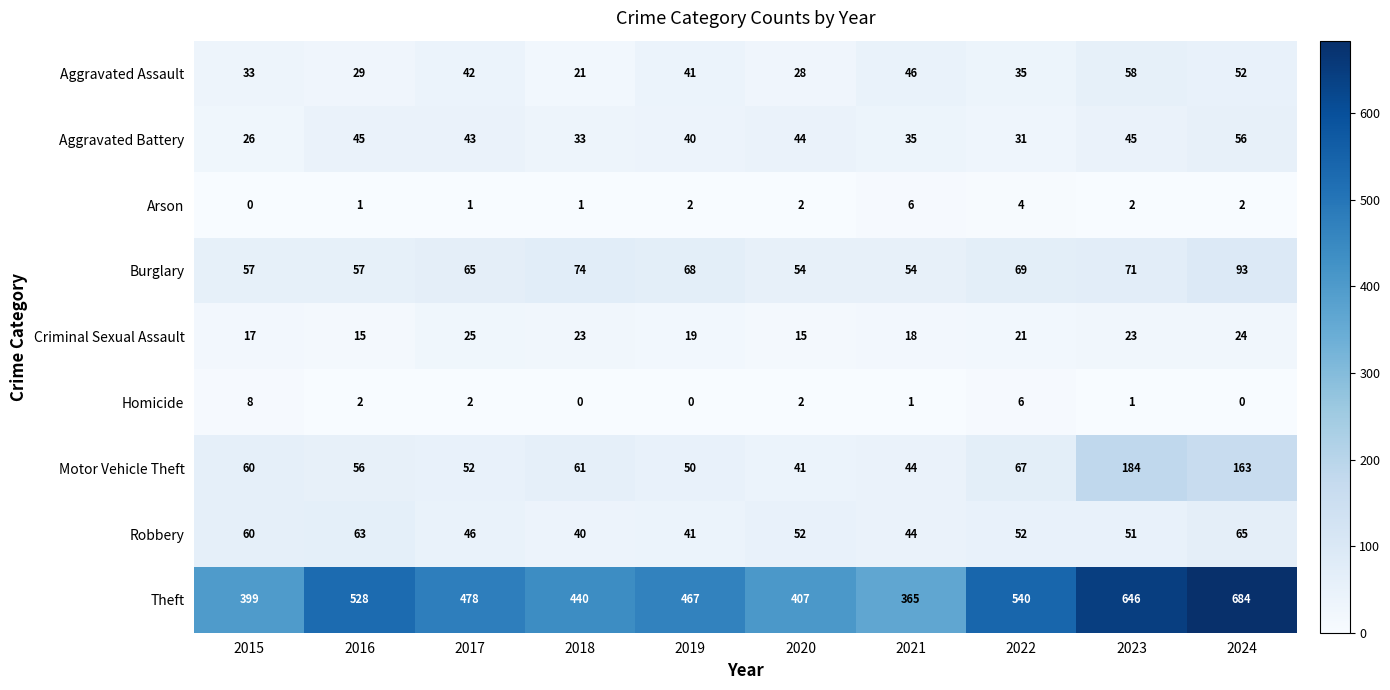

Which series has the largest total across all categories?

Theft